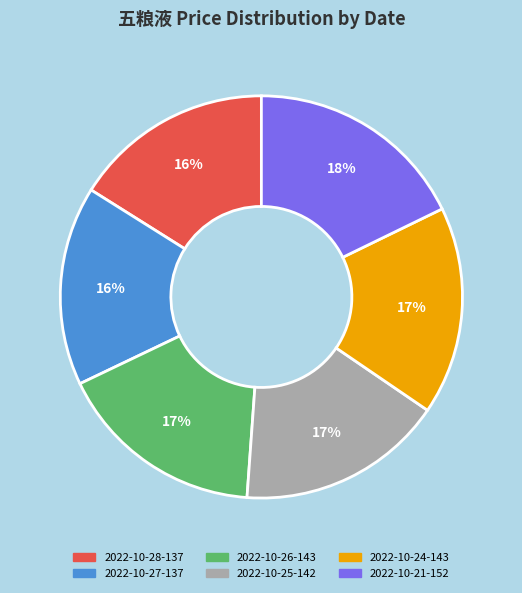

What is the largest slice in the pie chart?

2022-10-21